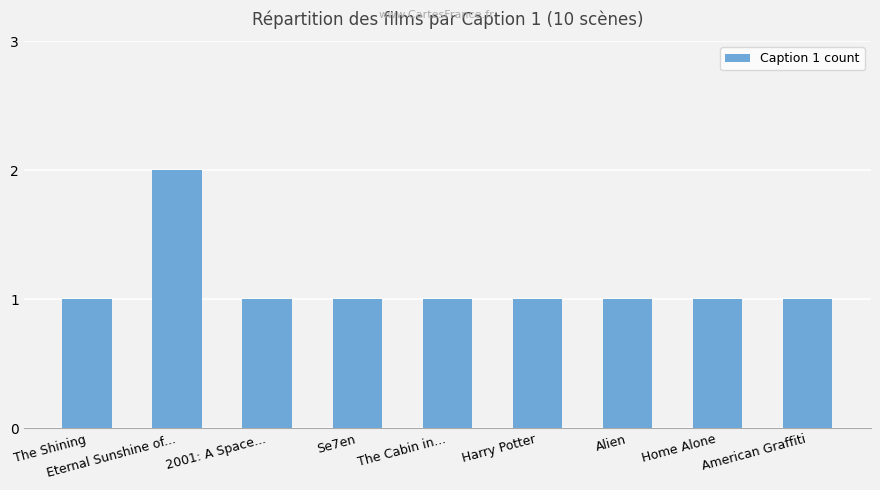

Approximately how many times larger is the value at Home Alone compared to Se7en?

1.0